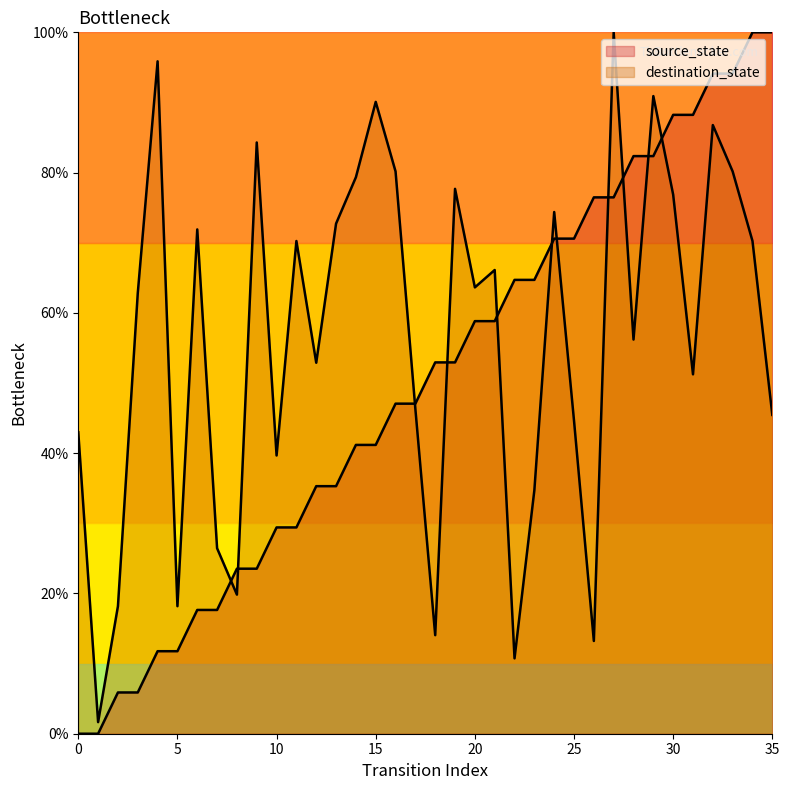

List the series in order of their overall mean, highest first.

destination_state, source_state